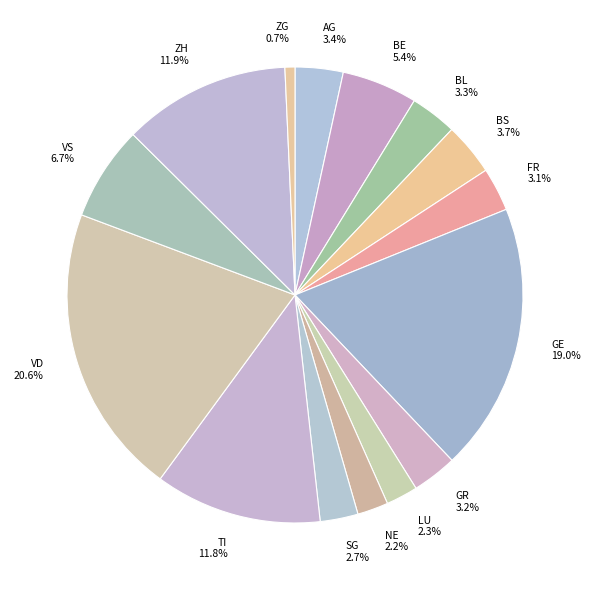

How much of the chart is everything except SG?

97.3%